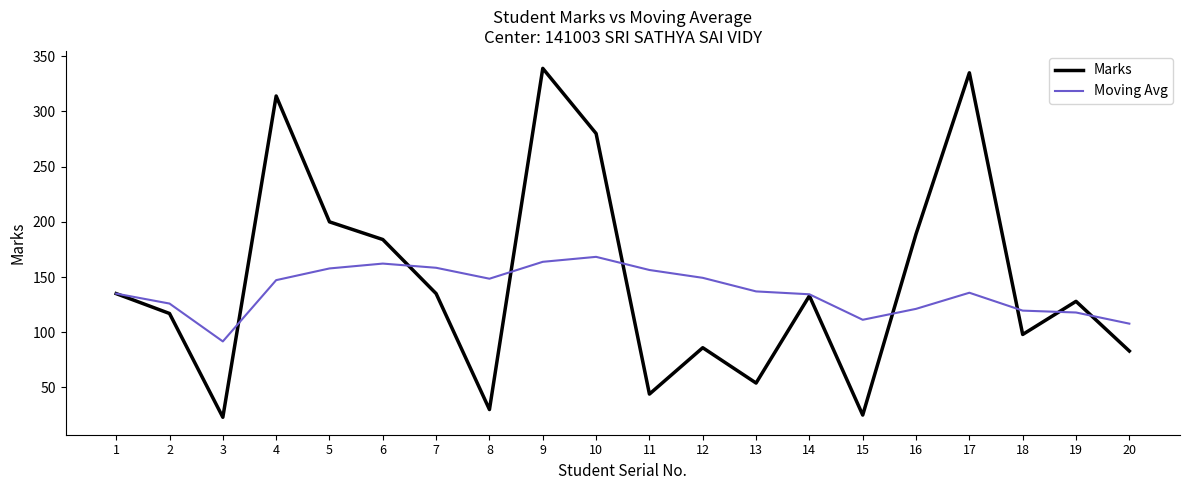

What is the difference between the highest and lowest values at 5?

42.2